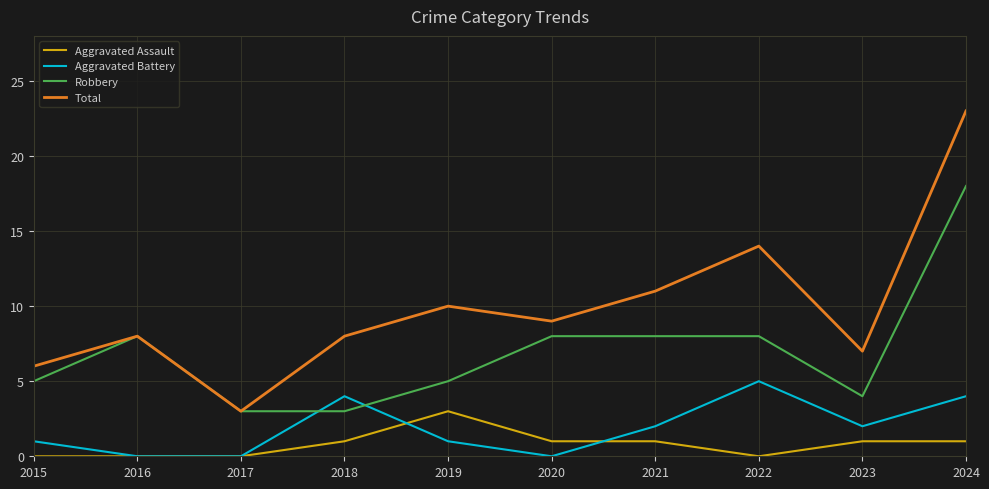

The Aggravated Battery series shows 0 at 2015. True or false?

False